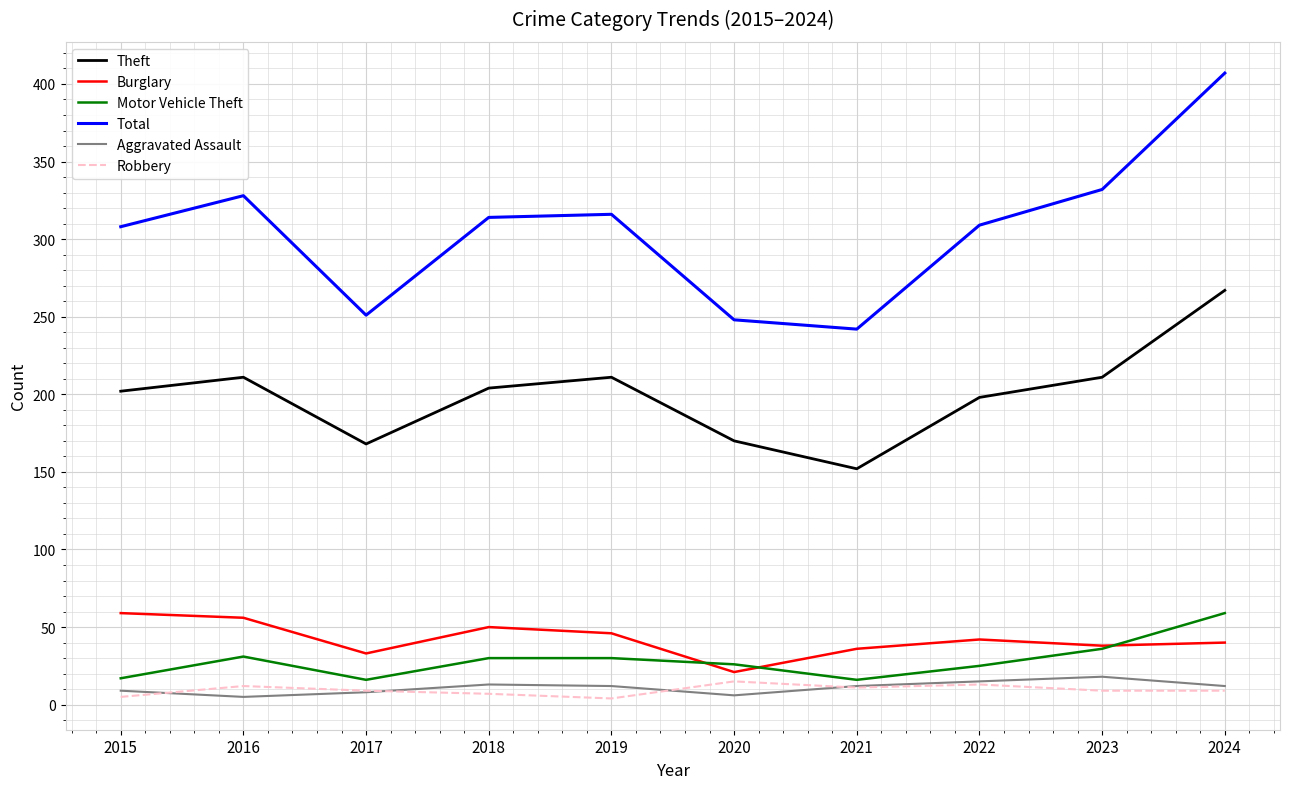

Is the value of Aggravated Assault at 2015 greater than the value of Motor Vehicle Theft at 2018?

No